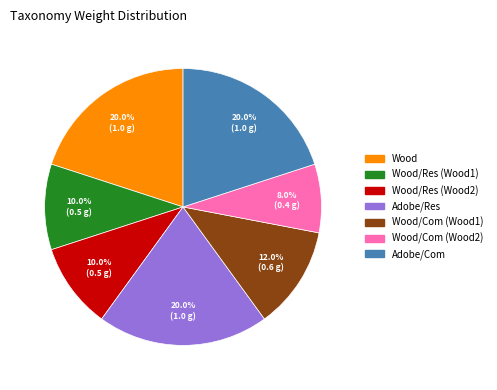

Does any single category account for the majority?

No